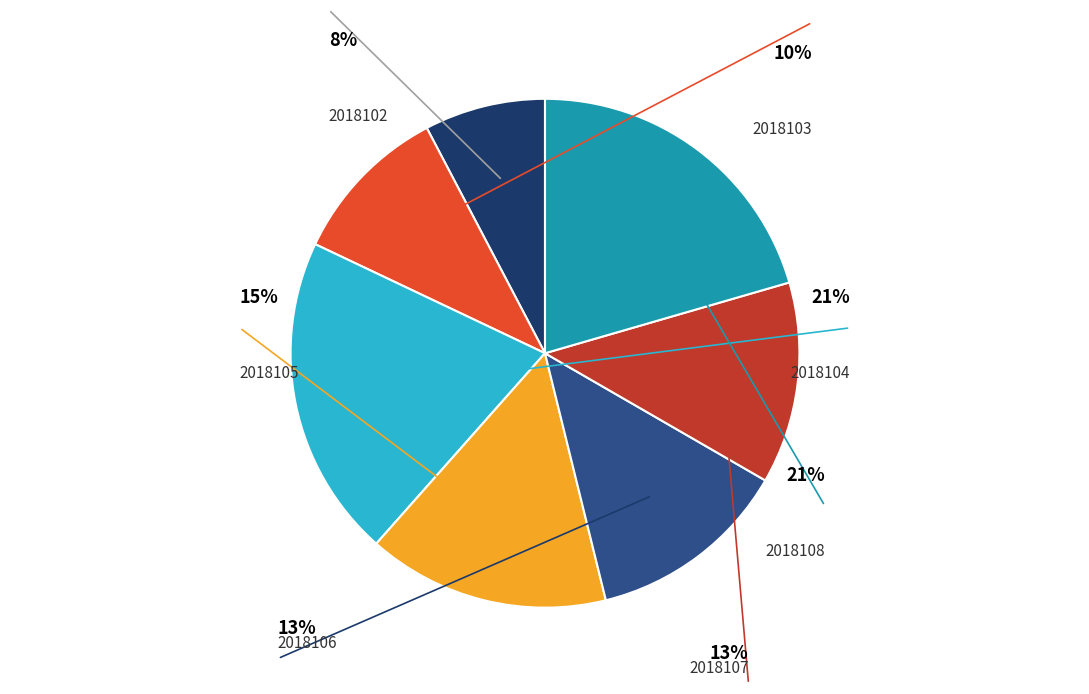

Is the sum of 2018105 and 2018102 greater than half?

No